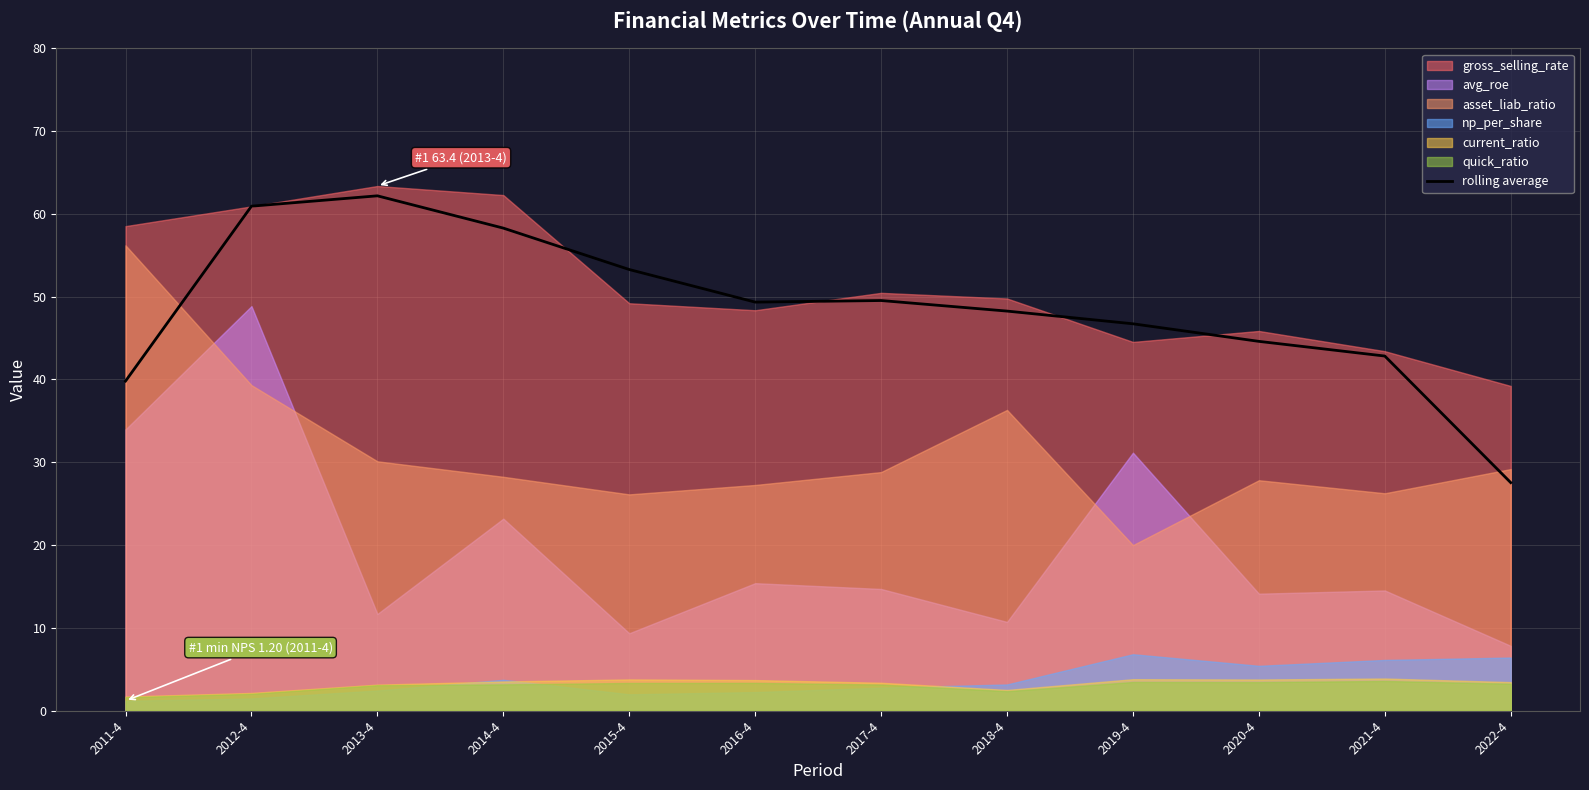

Where does the data first go above 49?

2012-4